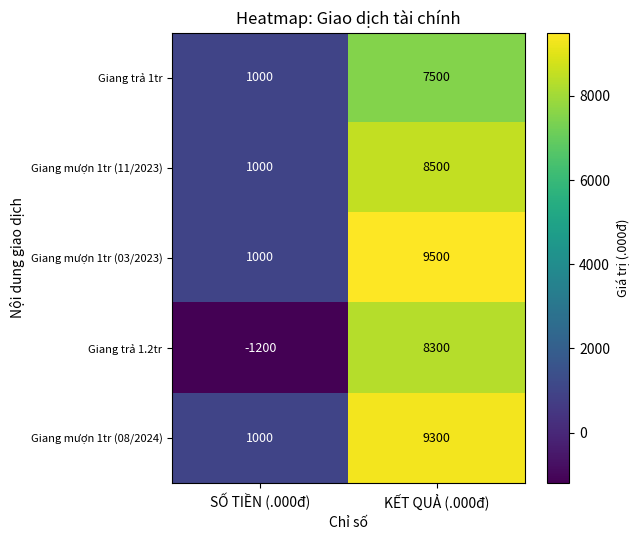

Reading right to left, transcribe all the data shown in this chart.

Giang trả 1tr: 7500	1000
Giang mượn 1tr (11/2023): 8500	1000
Giang mượn 1tr (03/2023): 9500	1000
Giang trả 1.2tr: 8300	-1200
Giang mượn 1tr (08/2024): 9300	1000